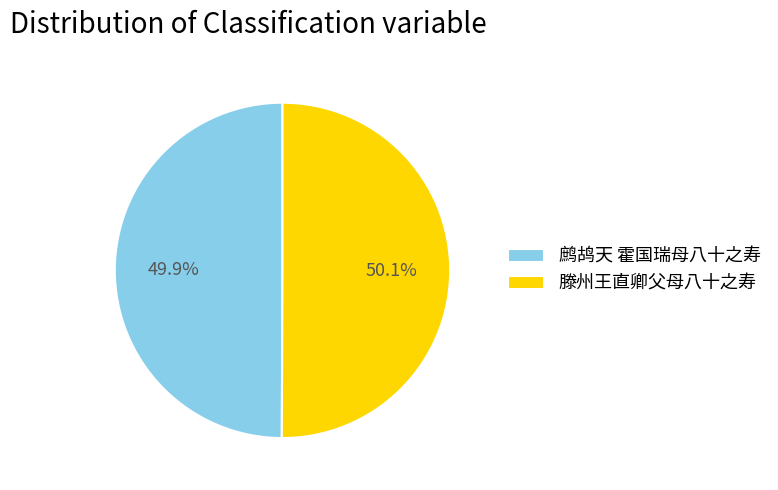

What percentage is NOT represented by 鹧鸪天 霍国瑞母八十之寿?

50.1%